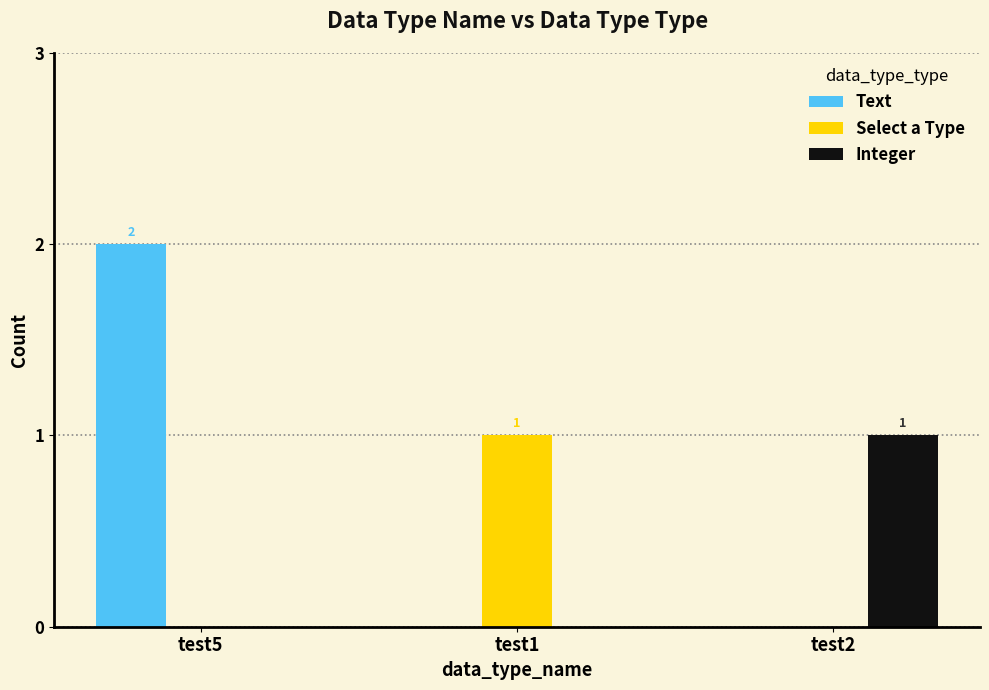

Which series has the largest total across all categories?

Text